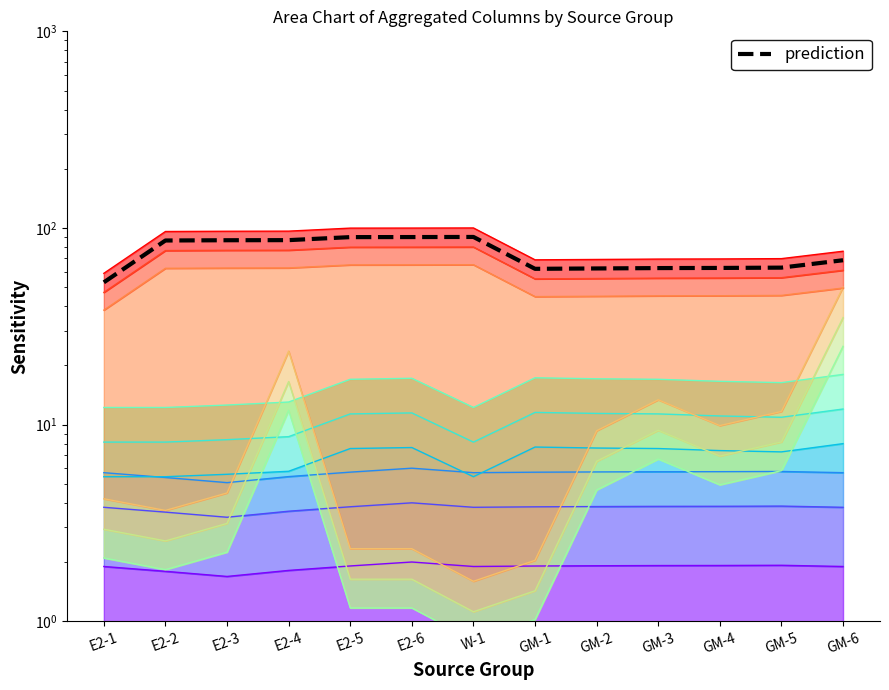

Where is the first local minimum?

GM-1